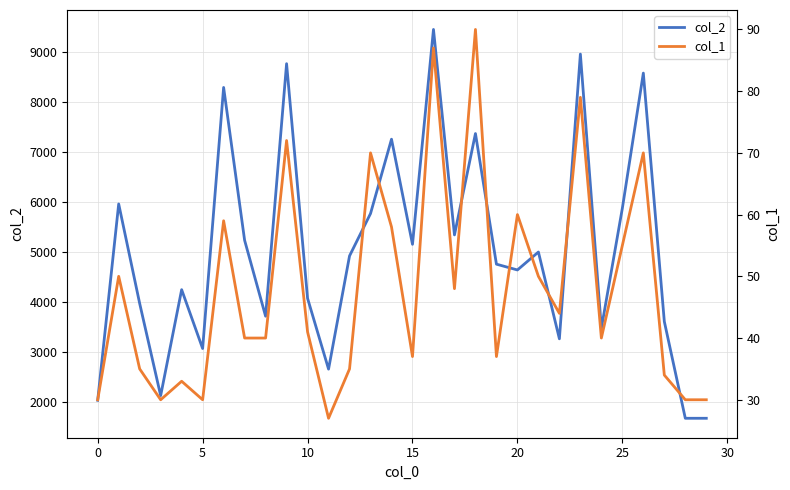

What value does the col_1 series have at 29, to the nearest 10?

30